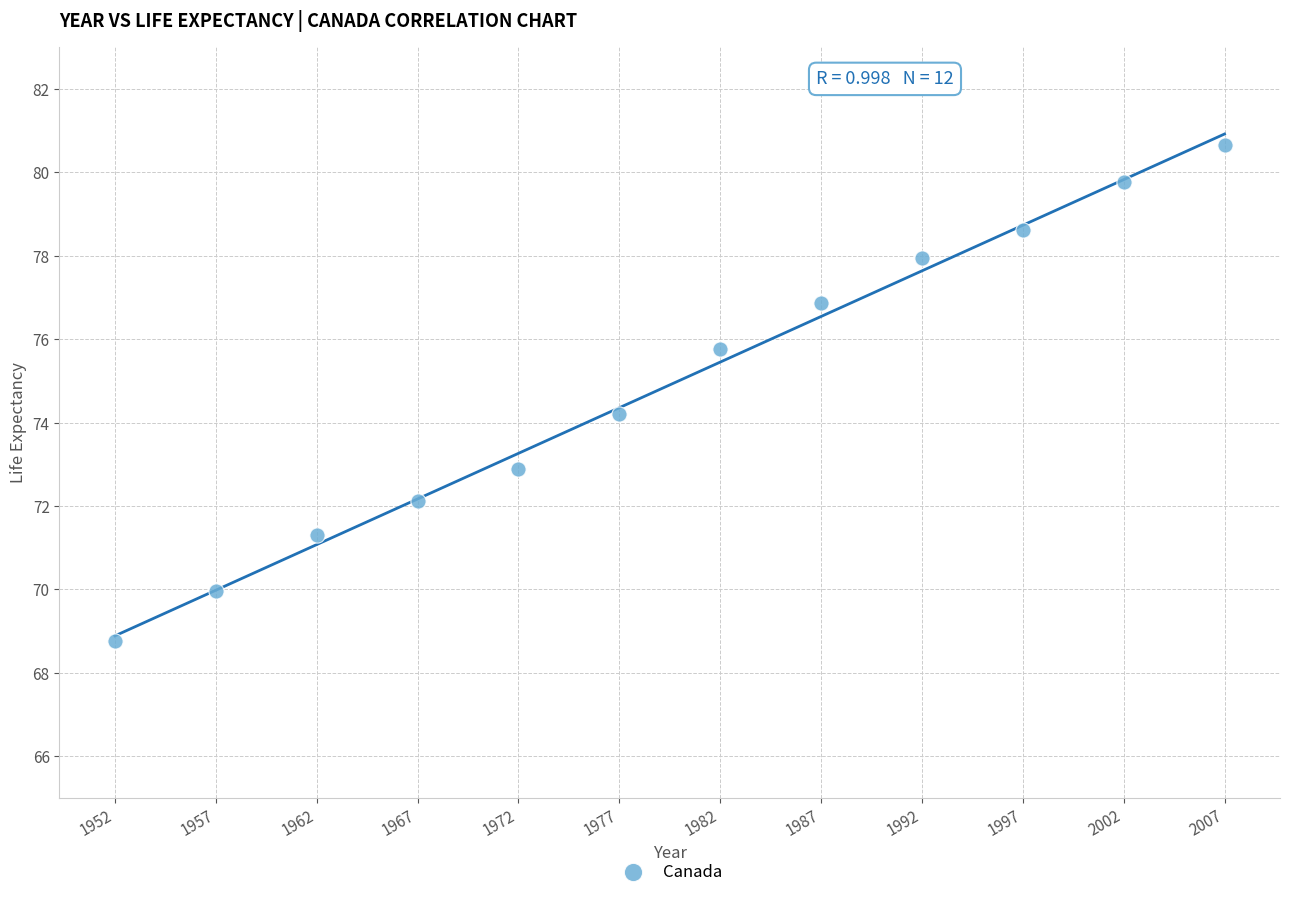

What Y value in the scatter plot is closest to 74?

74.2